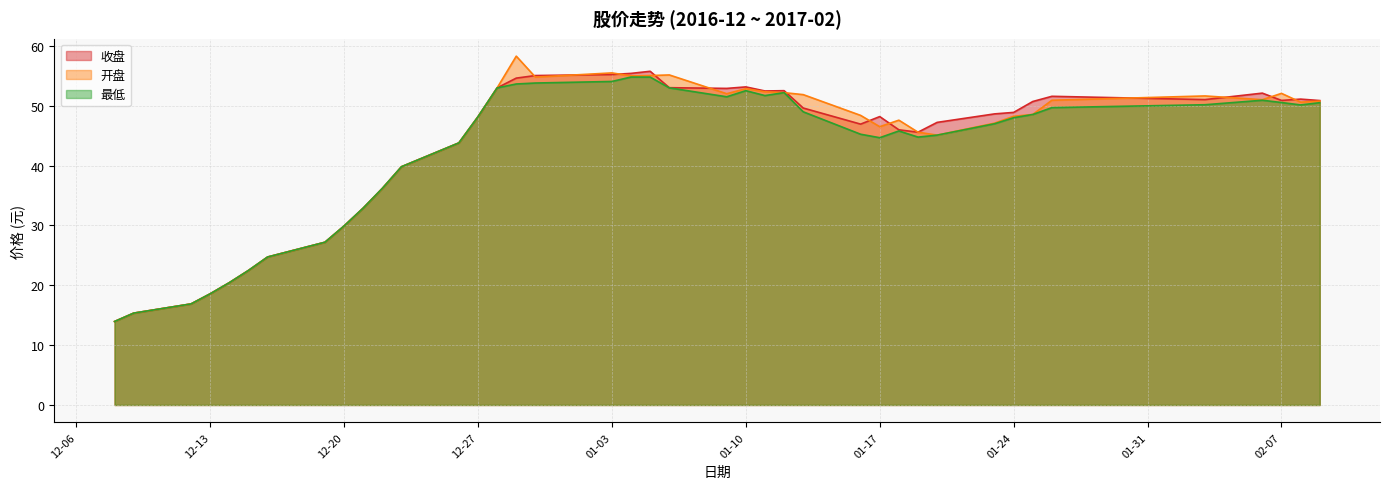

Between 2016-12-08 and 2016-12-14, which series saw the biggest shift?

收盘